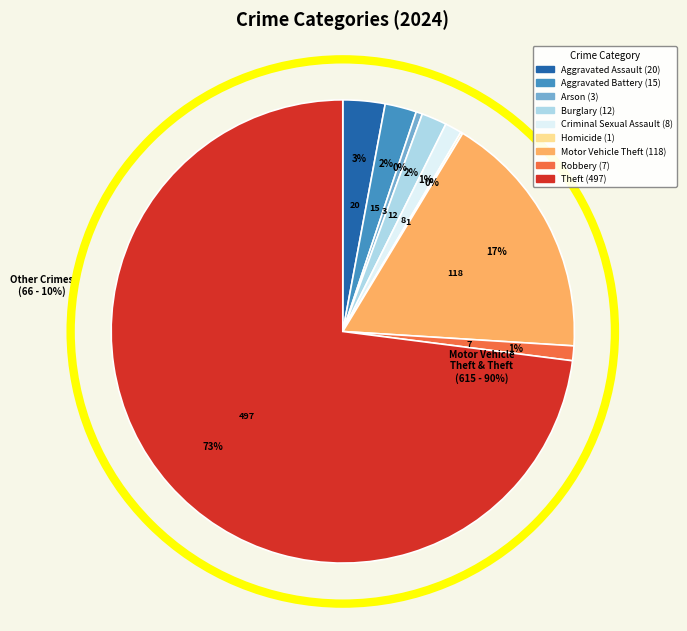

Between Theft and Aggravated Battery, which is larger?

Theft